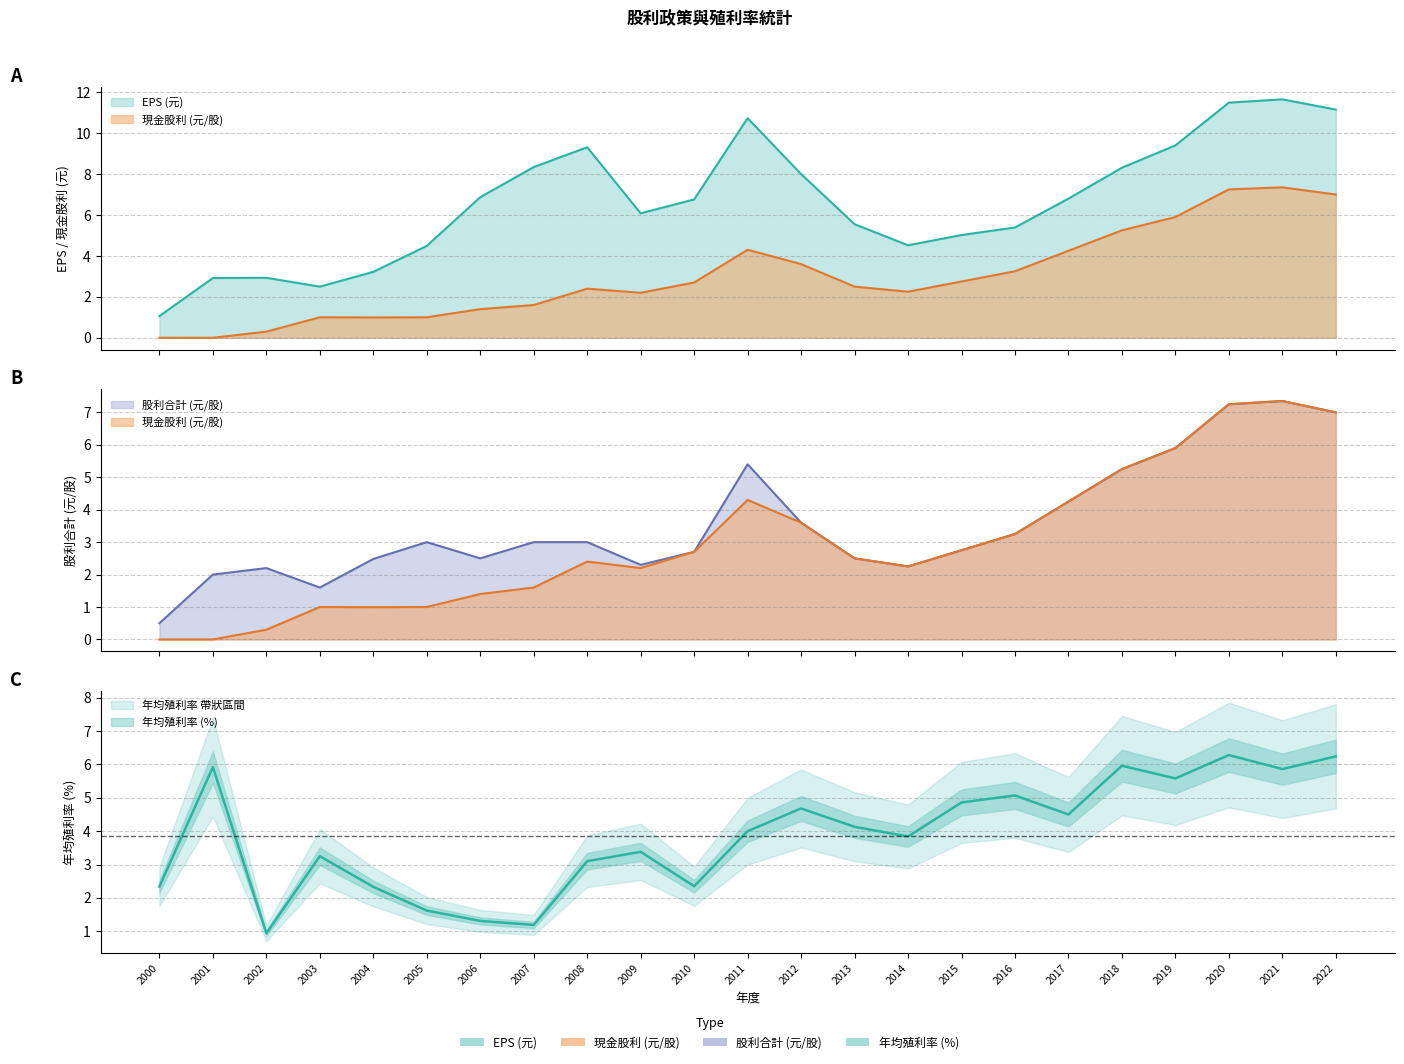

What is the difference between the highest and lowest values at 2014?

2.3